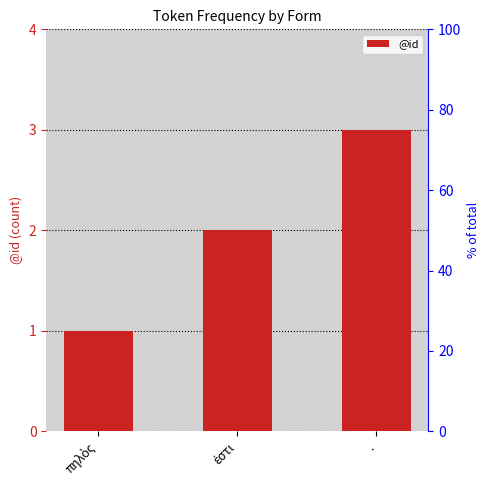

What is the average value?

2